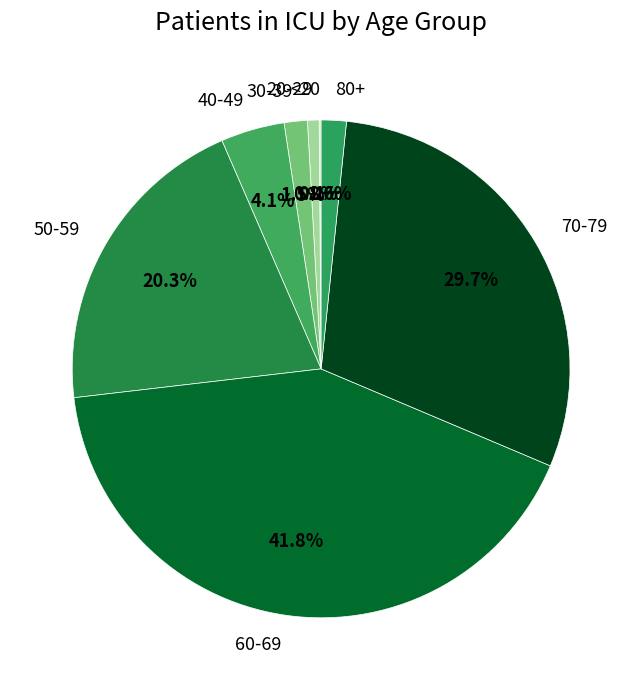

Which has a higher value, 60-69 or 70-79?

60-69